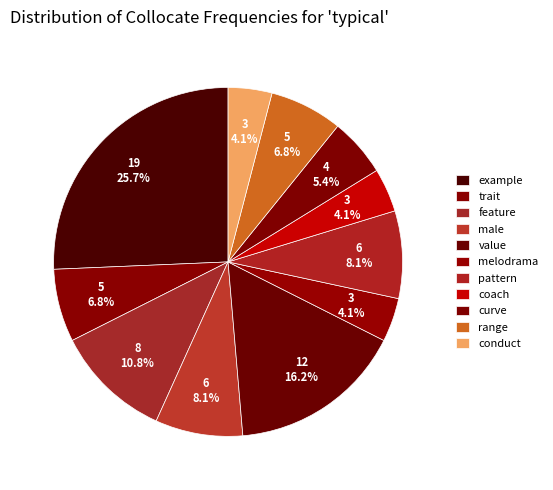

What is the change in value from coach to curve?

+1